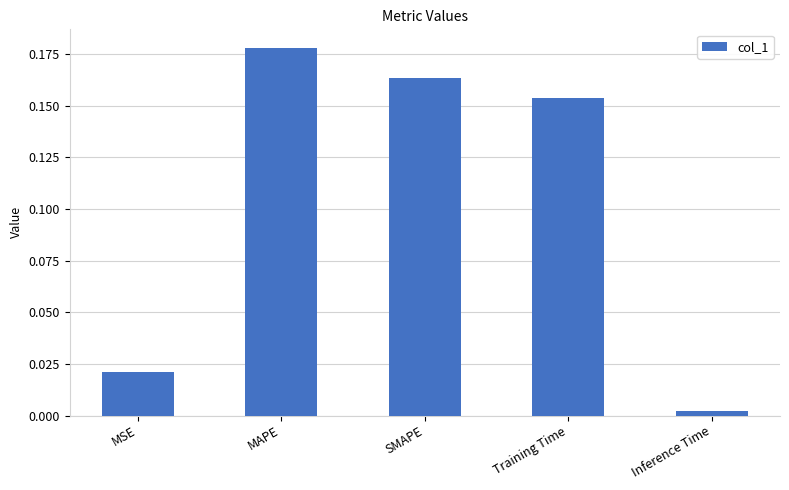

What position from the right is MAPE?

4